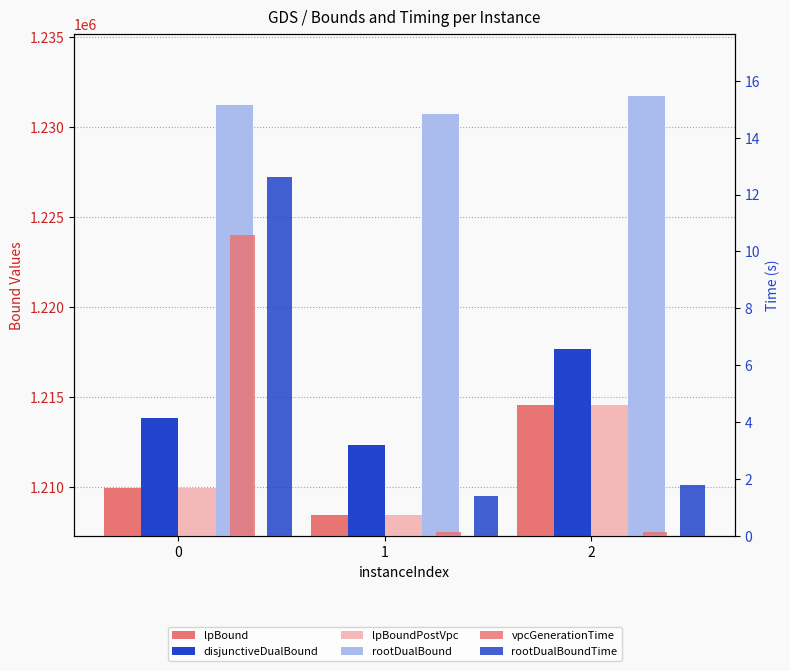

List the series in order of their peak value, lowest first.

vpcGenerationTime, rootDualBoundTime, lpBound, lpBoundPostVpc, disjunctiveDualBound, rootDualBound